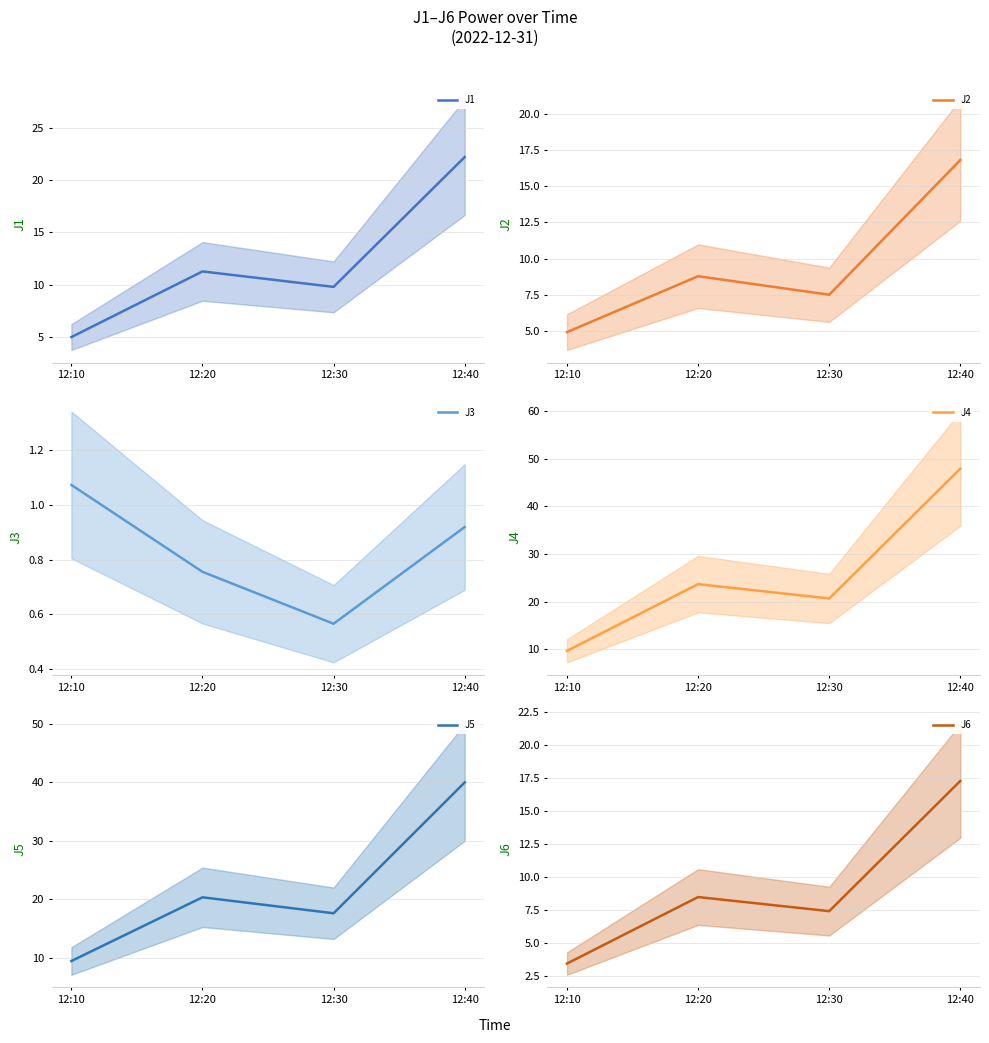

Between 12:30 and 12:20, which is larger?

12:20